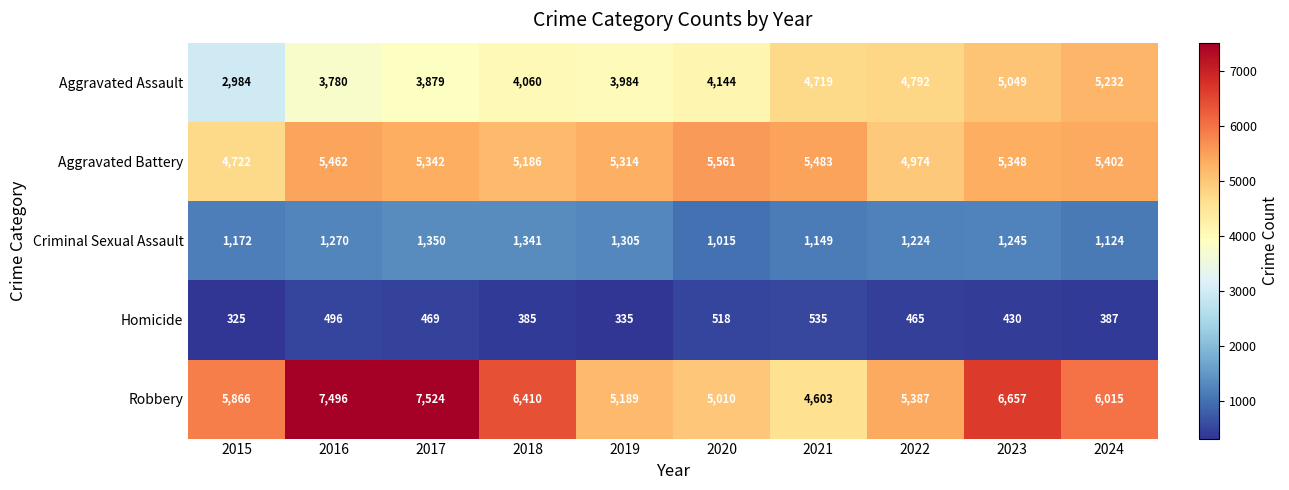

What is the greatest value displayed?

7524